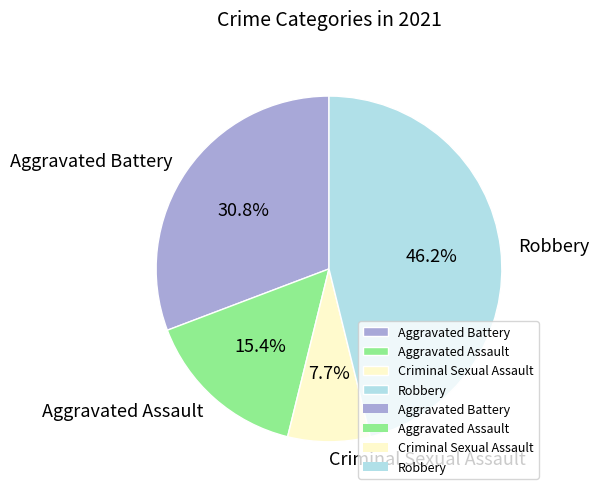

Rank the categories by value from lowest to highest.

Criminal Sexual Assault, Aggravated Assault, Aggravated Battery, Robbery